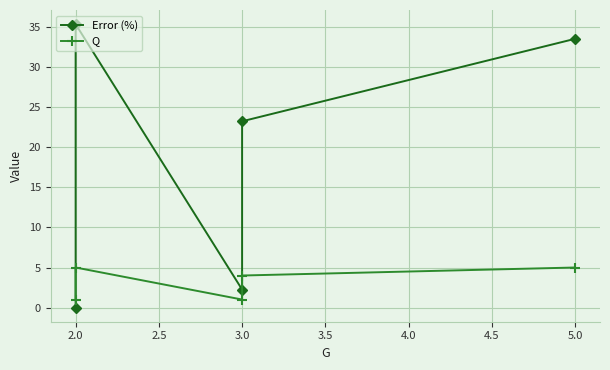

Which category has the highest value in the Error (%) series?

2.0